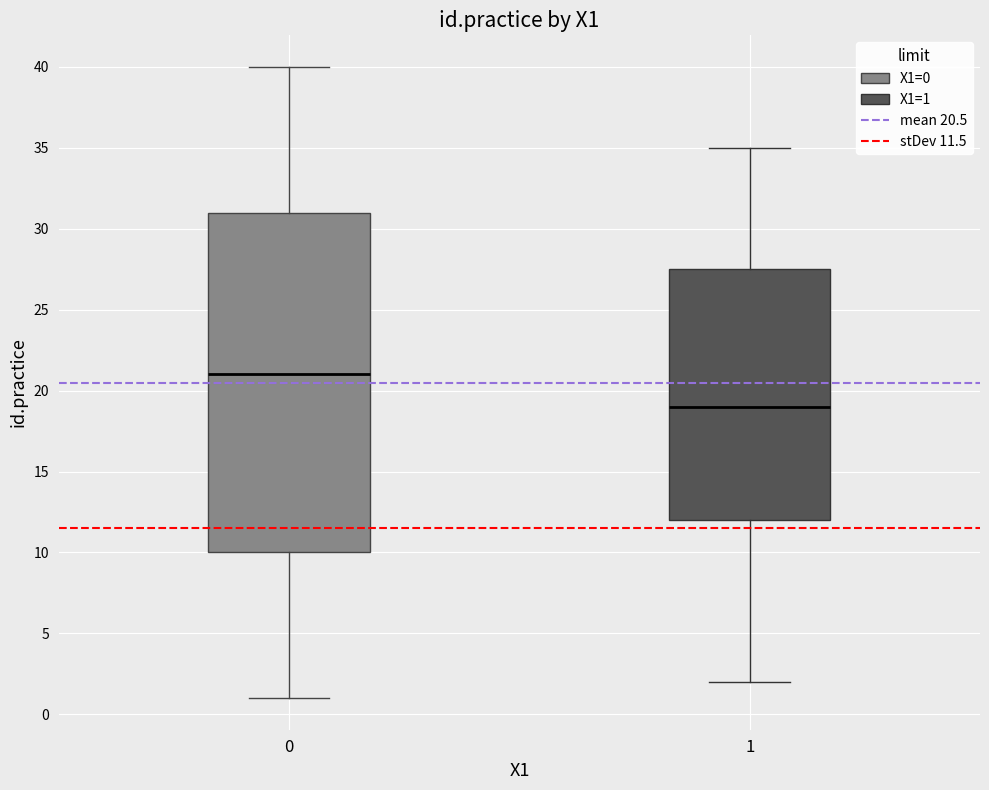

Which box has the highest median line?

0